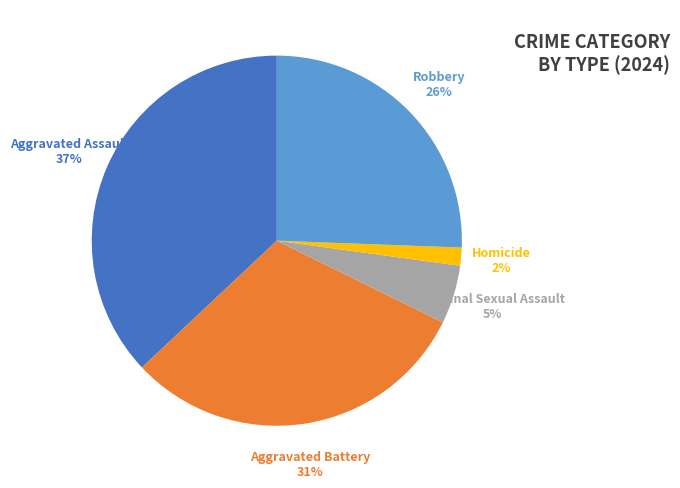

Is there a majority slice in this chart?

No